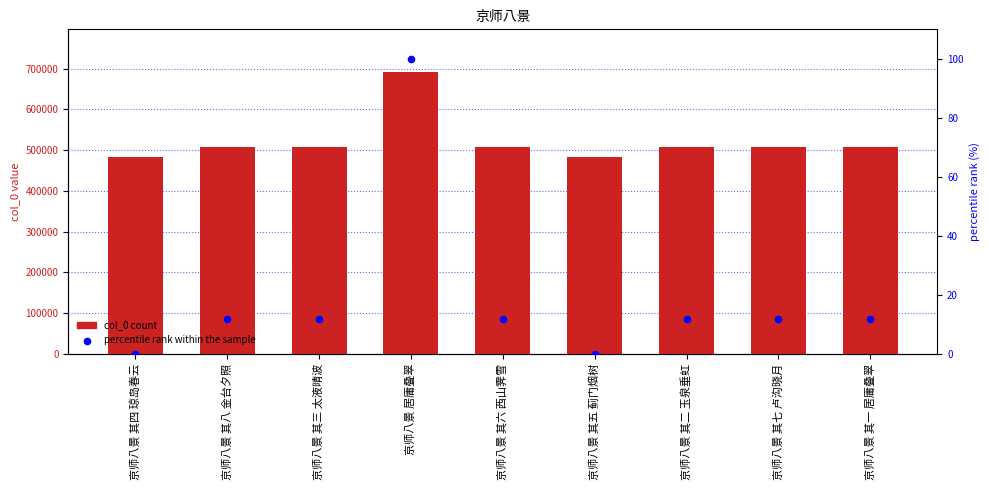

Which series has the widest spread of Y values?

col_0